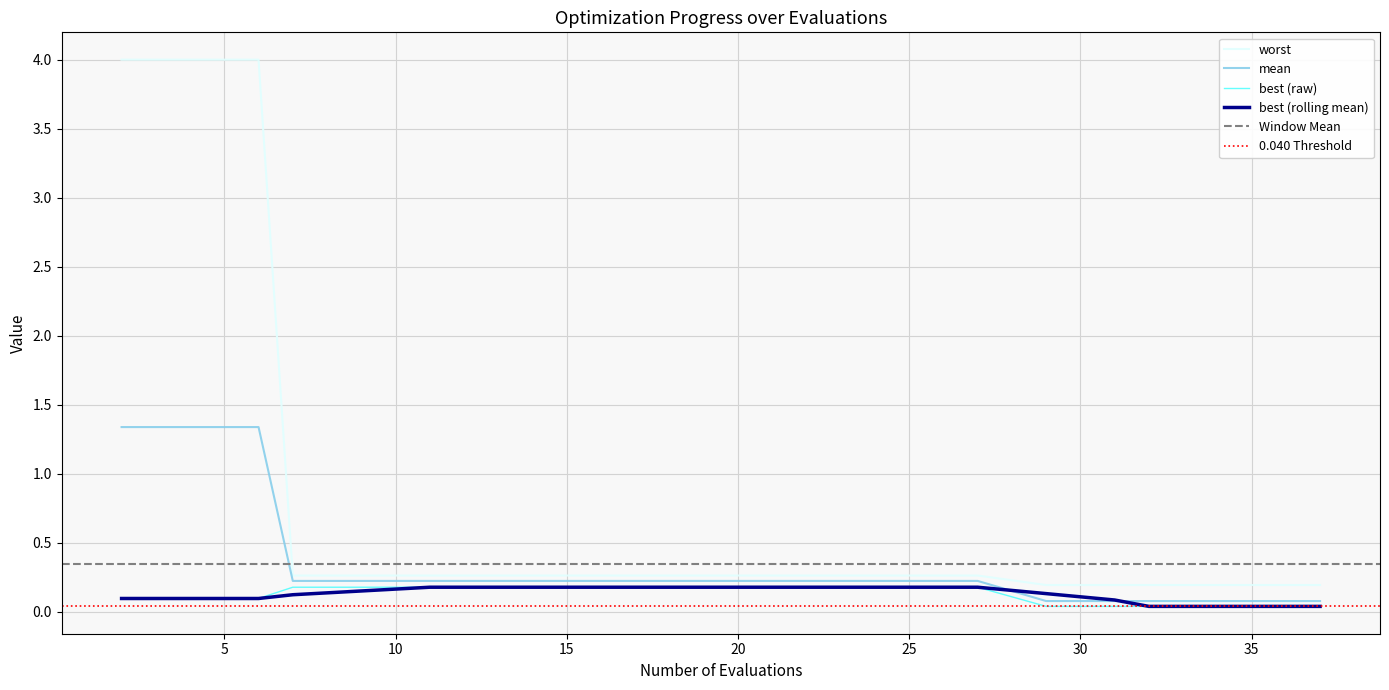

What is the value of the worst point at the 19th from the left?

0.2